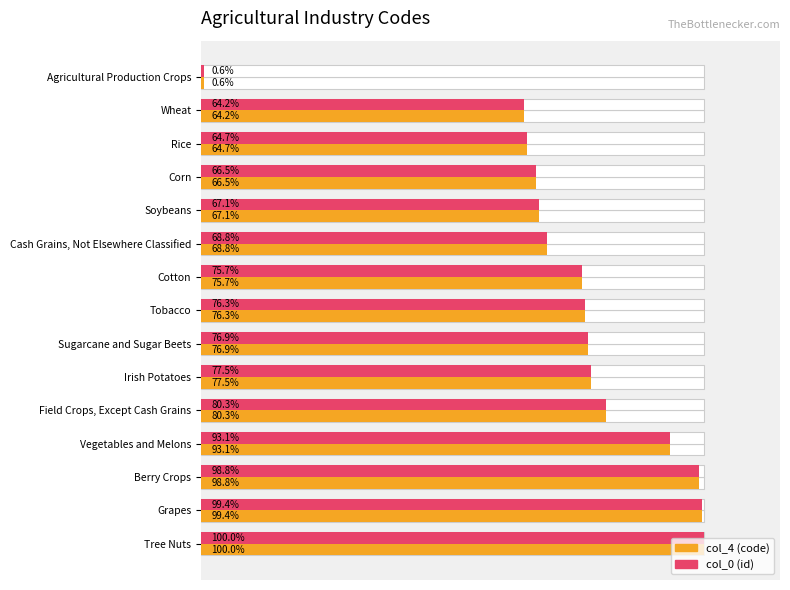

Between Grapes and Berry Crops, which is larger?

Grapes